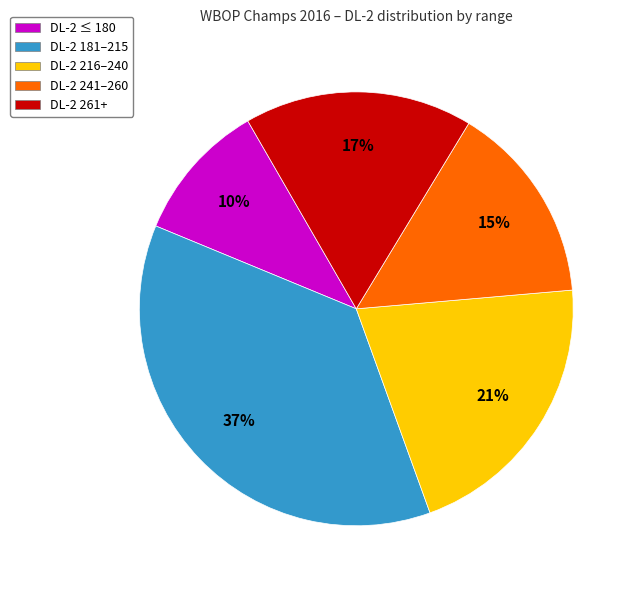

Does any single category account for the majority?

No